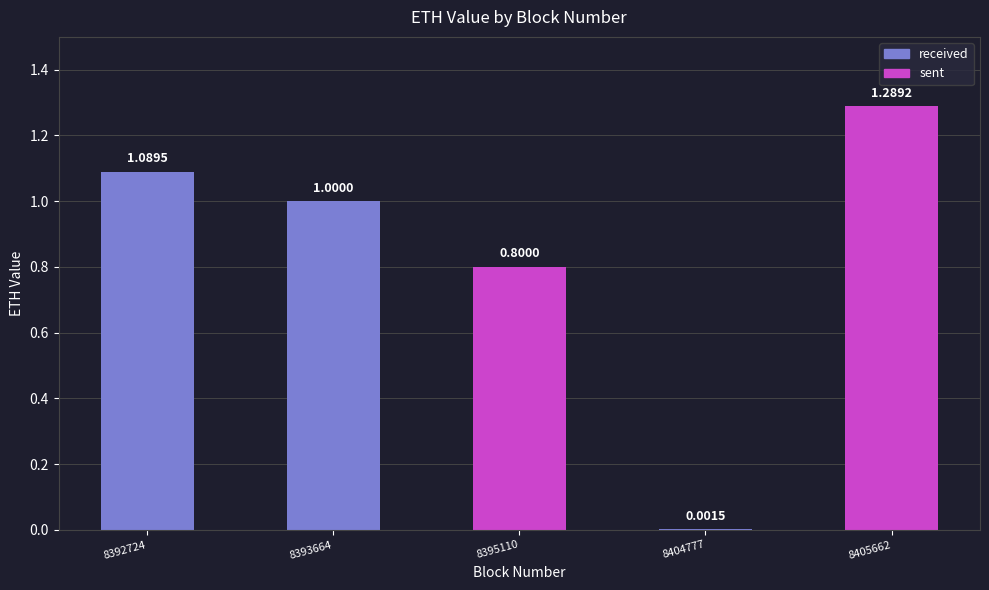

Rank the categories by value from lowest to highest.

8404777, 8395110, 8393664, 8392724, 8405662